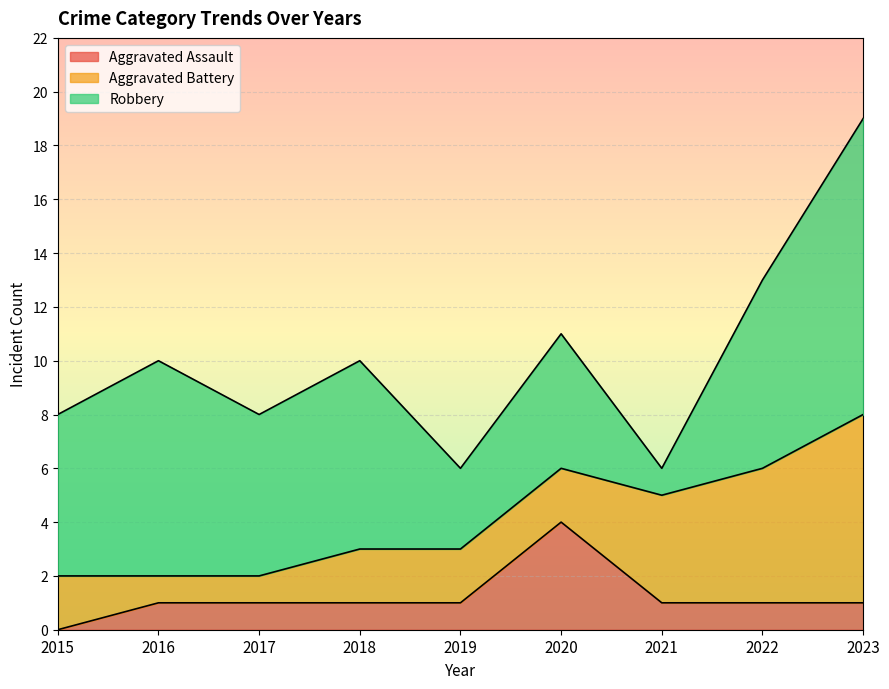

What is the highest value of the Aggravated Assault series?

4